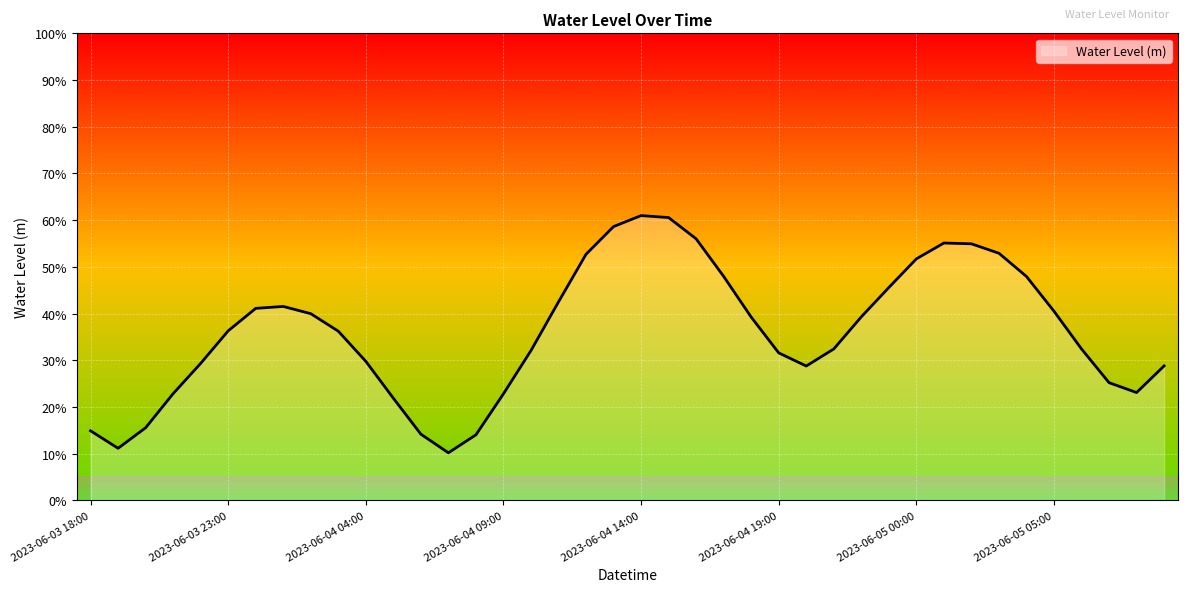

Does the chart have visible grid lines?

Yes